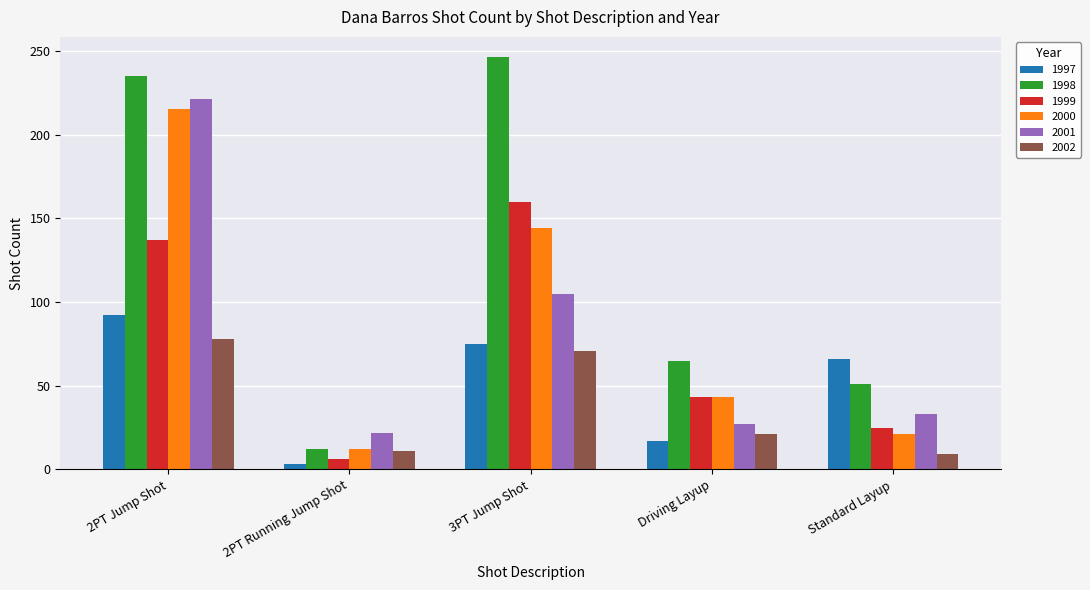

True or false: 2001 has a value of 141 at 2PT Jump Shot.

False